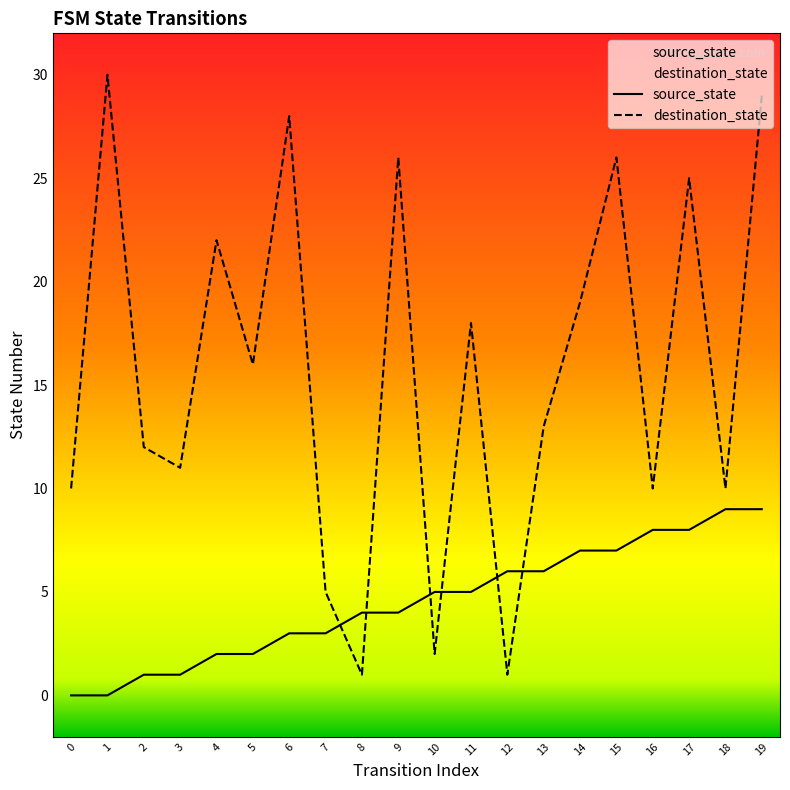

Reading left to right, list all the values displayed in this chart.

source_state: 0=0	1=0	2=1	3=1	4=2	5=2	6=3	7=3	8=4	9=4	10=5	11=5	12=6	13=6	14=7	15=7	16=8	17=8	18=9	19=9
destination_state: 0=10	1=30	2=12	3=11	4=22	5=16	6=28	7=5	8=1	9=26	10=2	11=18	12=1	13=13	14=19	15=26	16=10	17=25	18=10	19=29